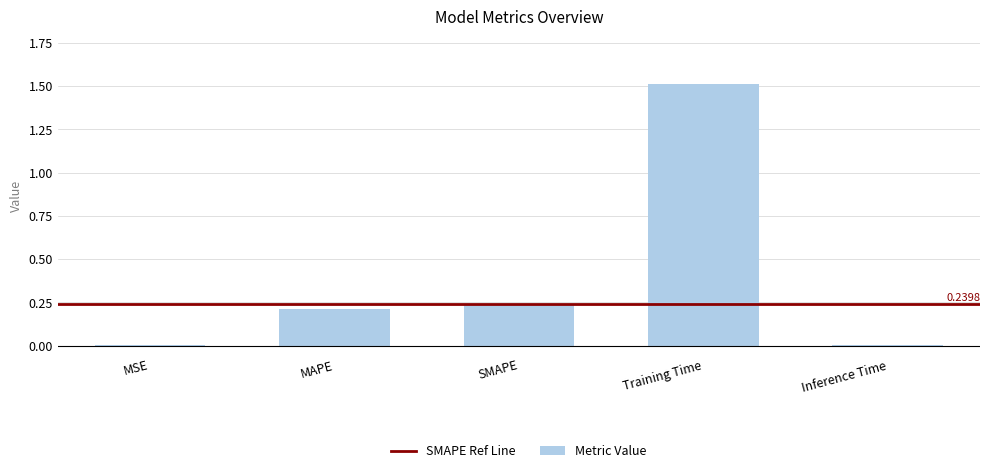

What is the sum of all values?

2.0